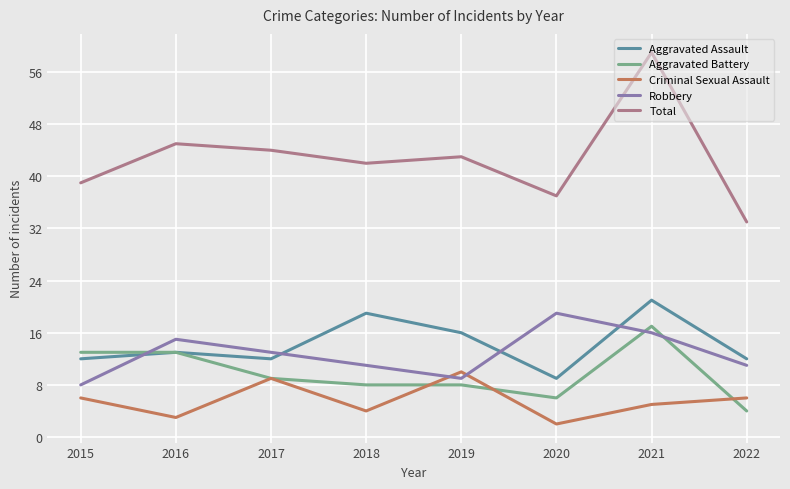

The value of Criminal Sexual Assault at 2017 is 4. True or false?

False